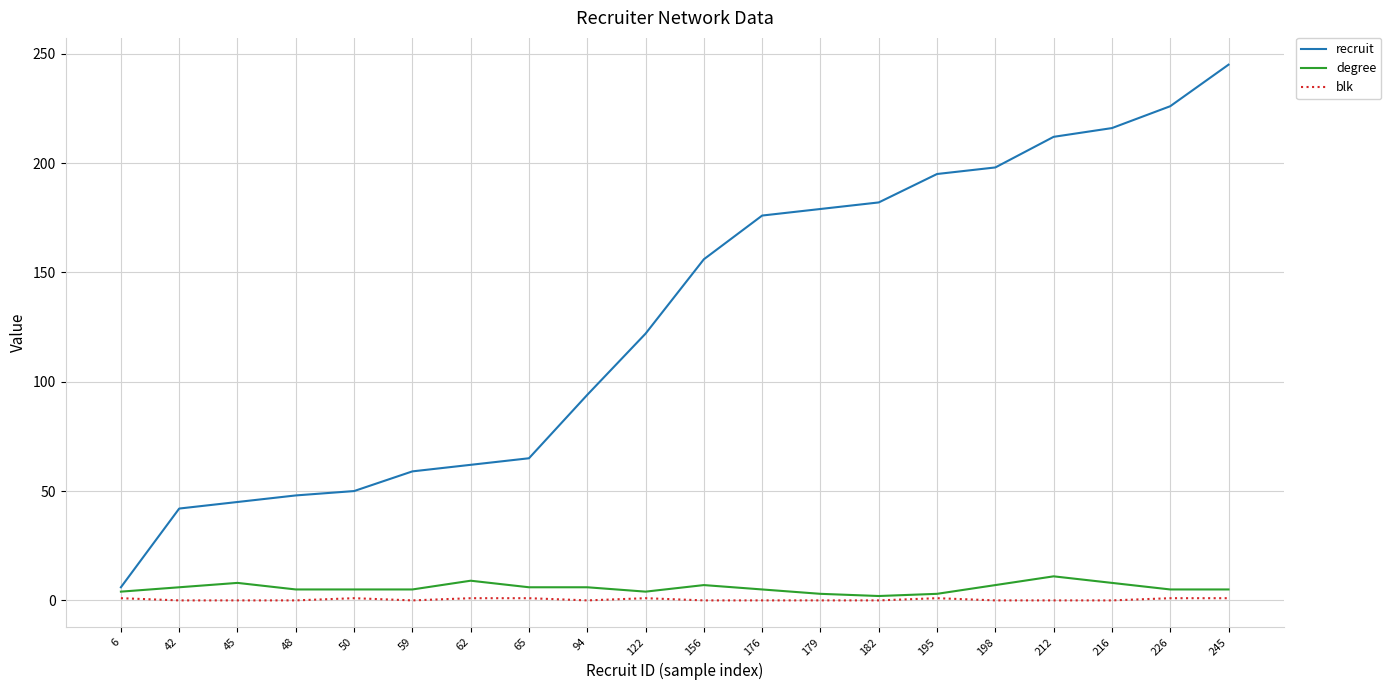

At which category does the chart reach its peak across all series?

245